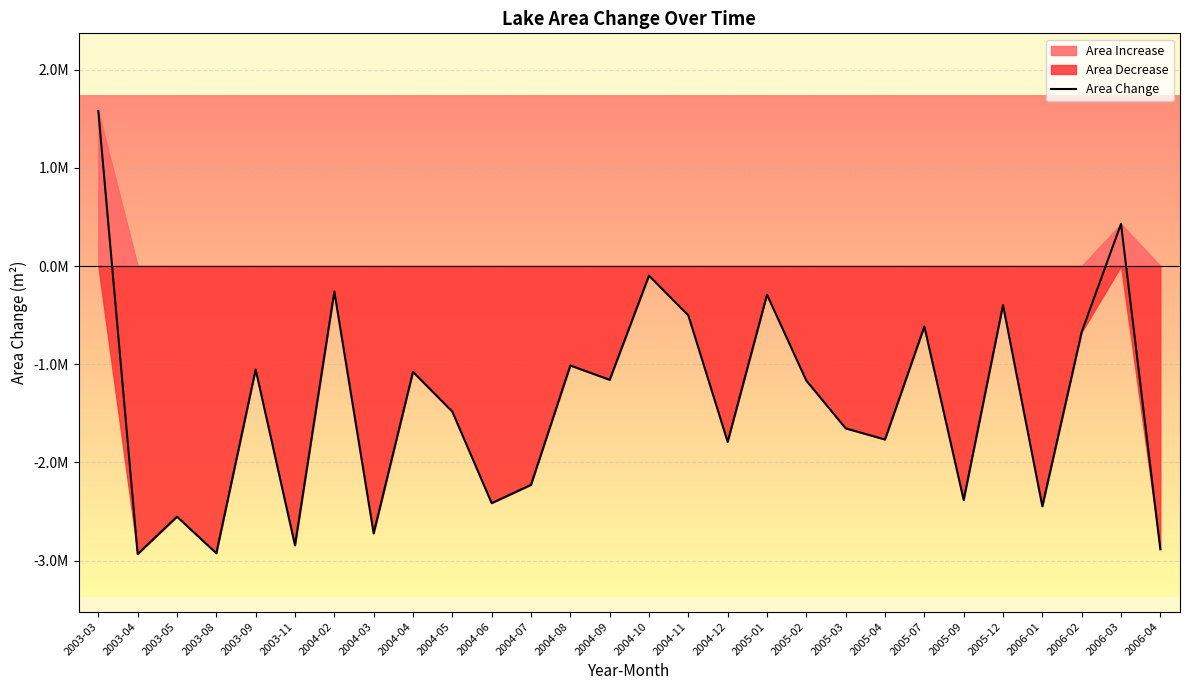

How many points are higher than both their immediate neighbors (excluding endpoints)?

10